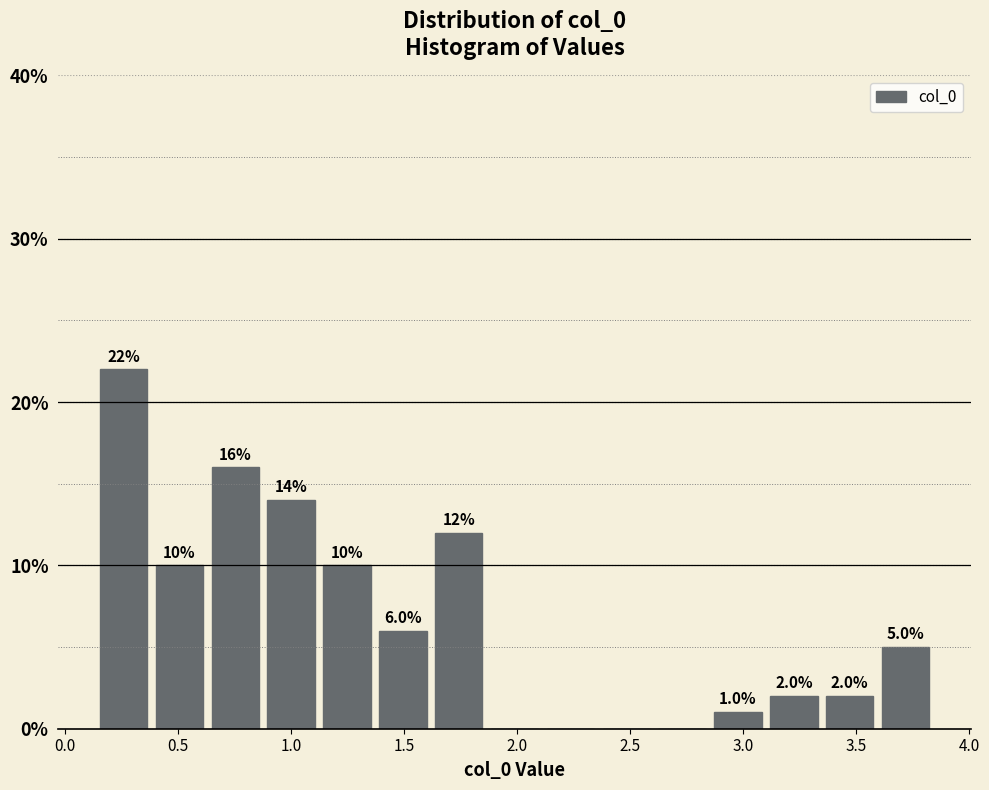

Which range on the x-axis has the tallest bar?

0.15 to 0.40